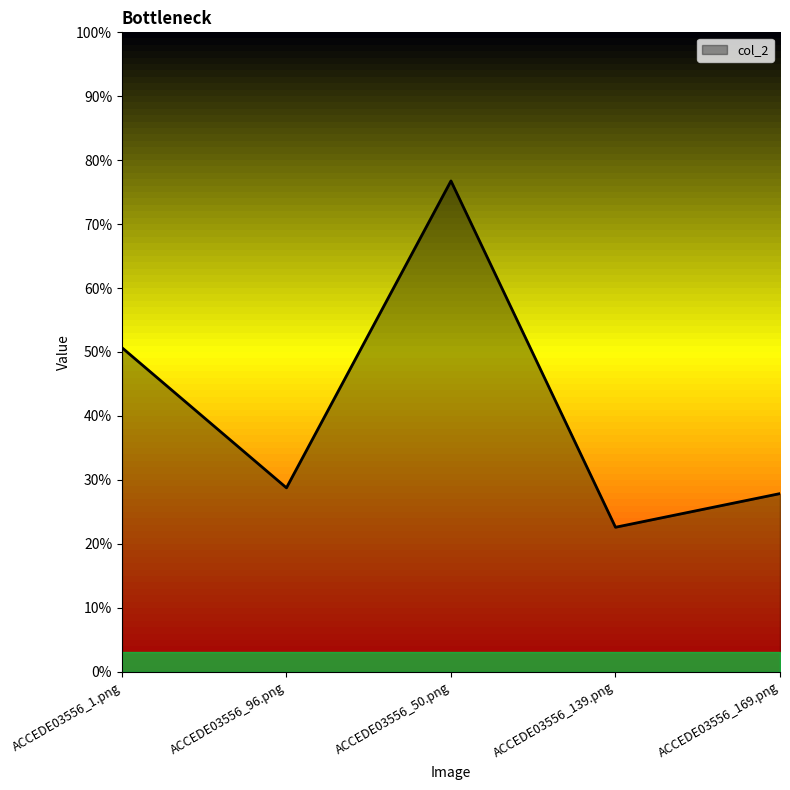

Count the values in the range 0 to 1.

5